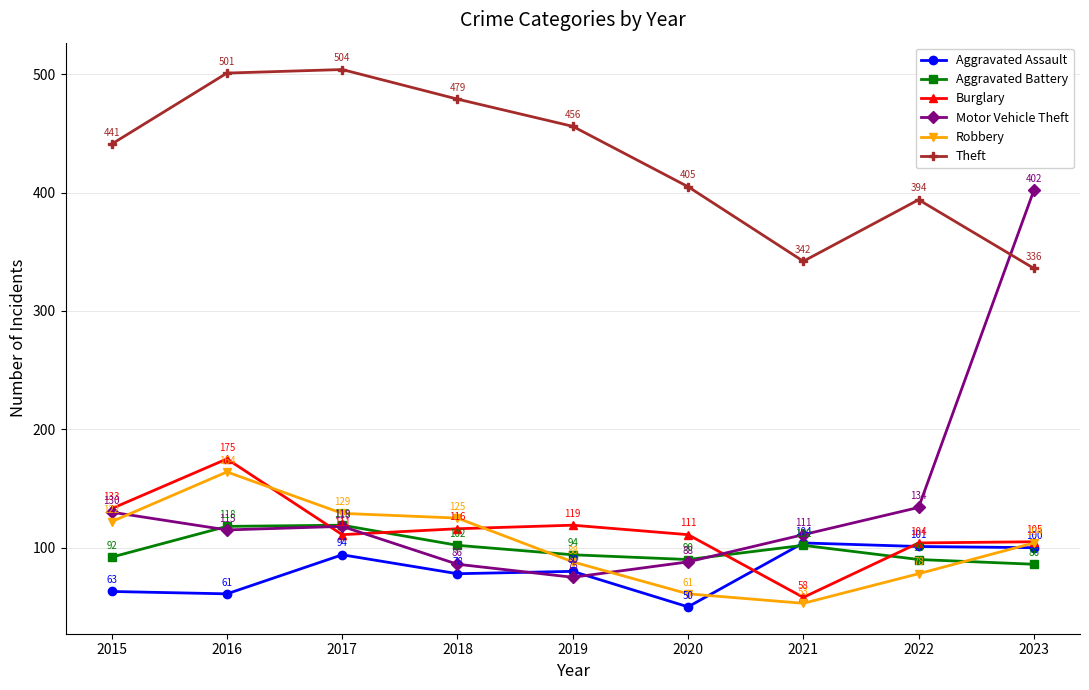

How many times do Burglary and Robbery cross each other?

2